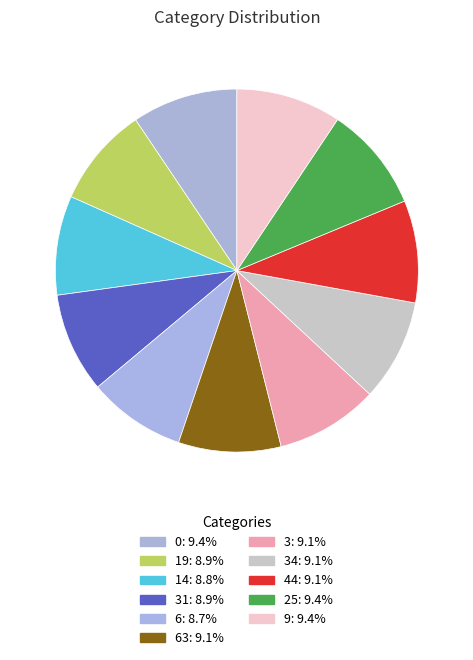

Rank the categories by value from lowest to highest.

6, 14, 31, 19, 34, 44, 63, 3, 9, 25, 0